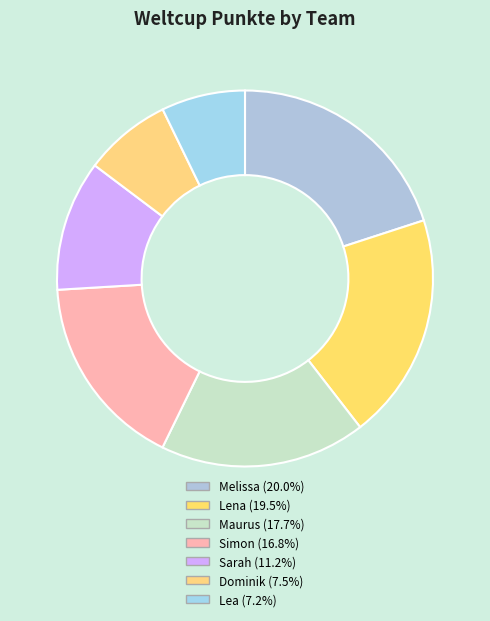

Combined, what portion of the pie is Simon and Dominik?

24.3%